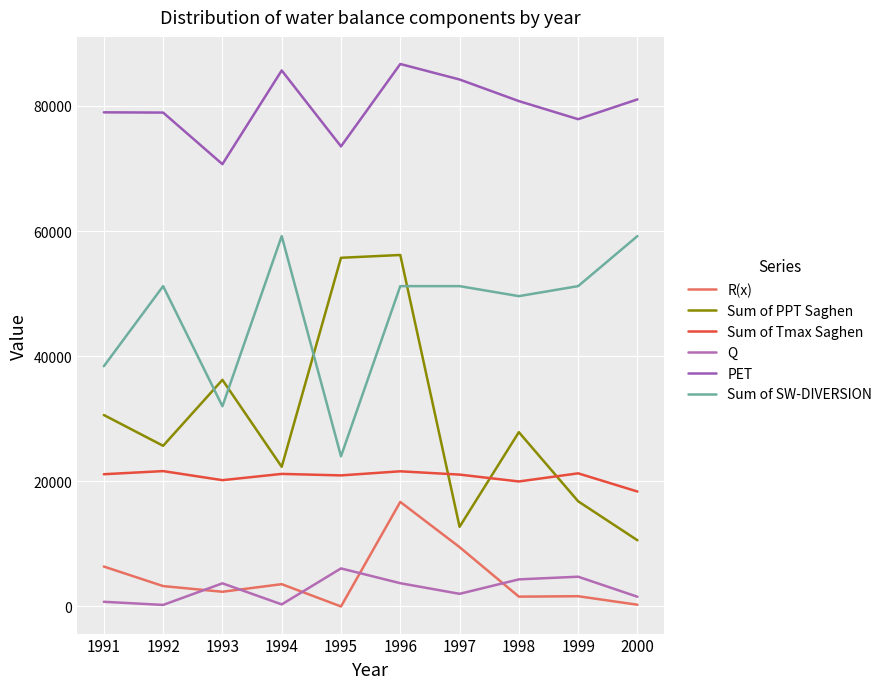

Where is the first local minimum for Sum of PPT Saghen?

1992